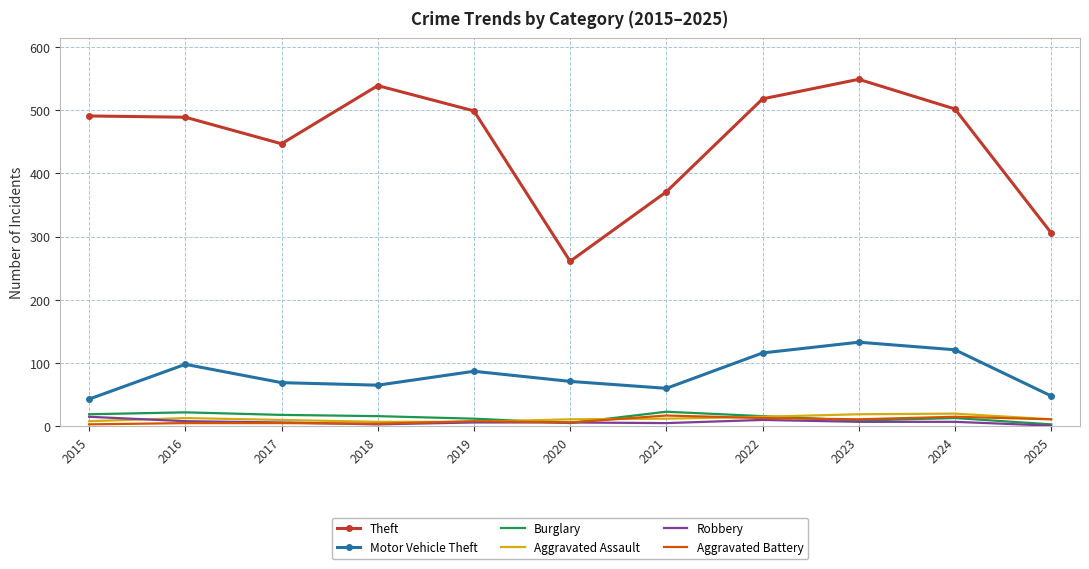

Which series has the widest spread of values?

Theft